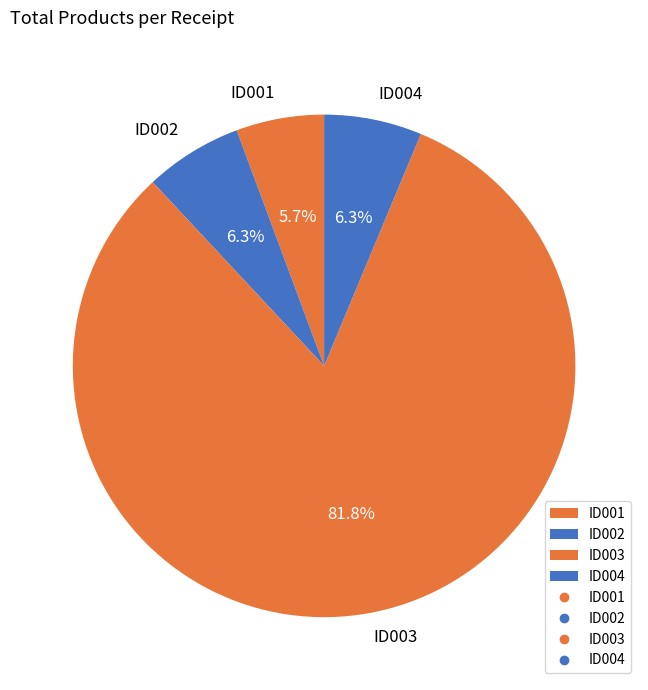

Do ID002 and ID001 together represent more than half of the pie?

No